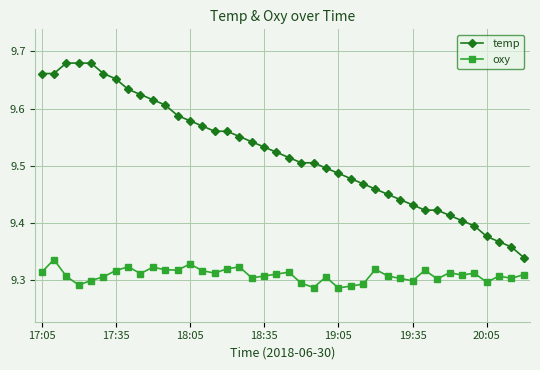

Does the chart have visible grid lines?

Yes